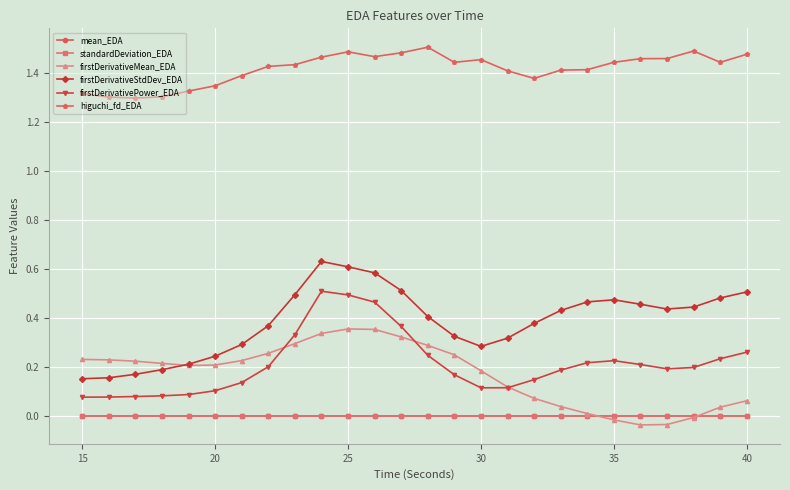

Which series has the largest total across all categories?

higuchi_fd_EDA